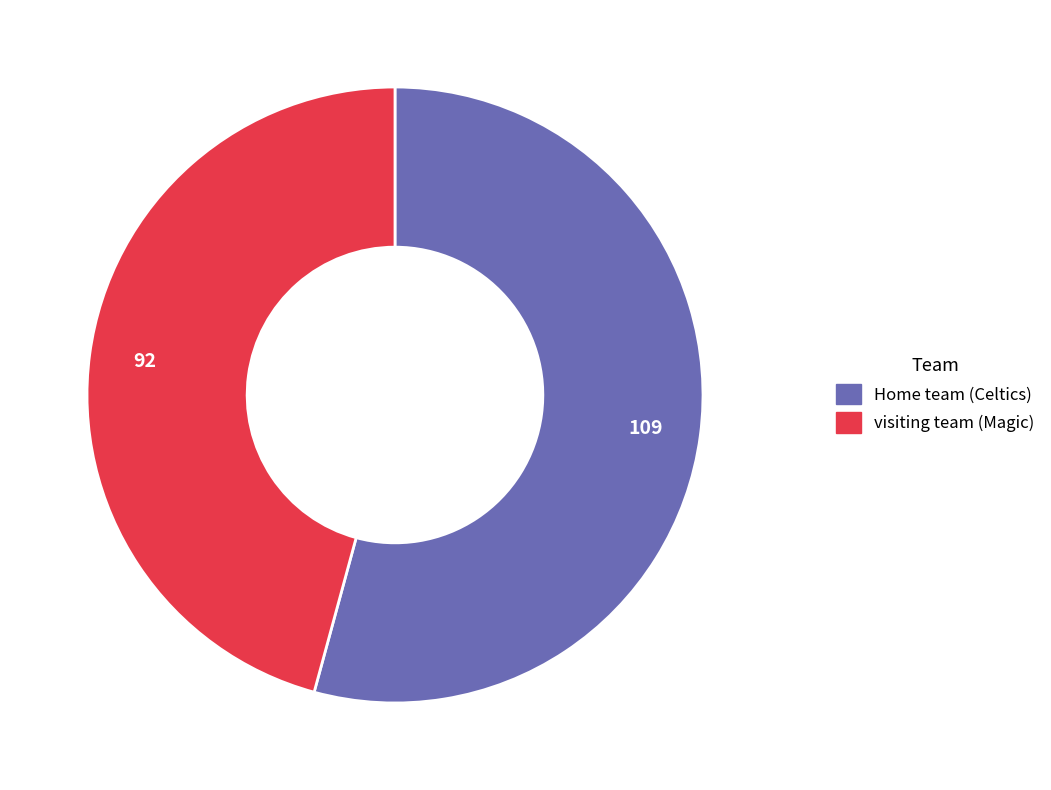

Is it true that visiting team is 38% of the pie?

False